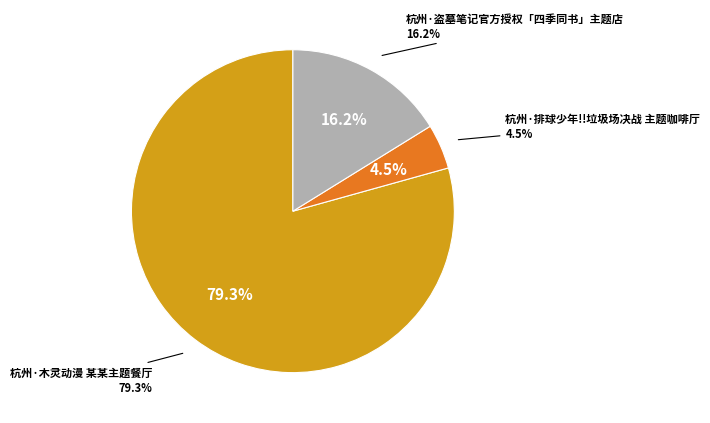

How many slices are in this pie chart?

3